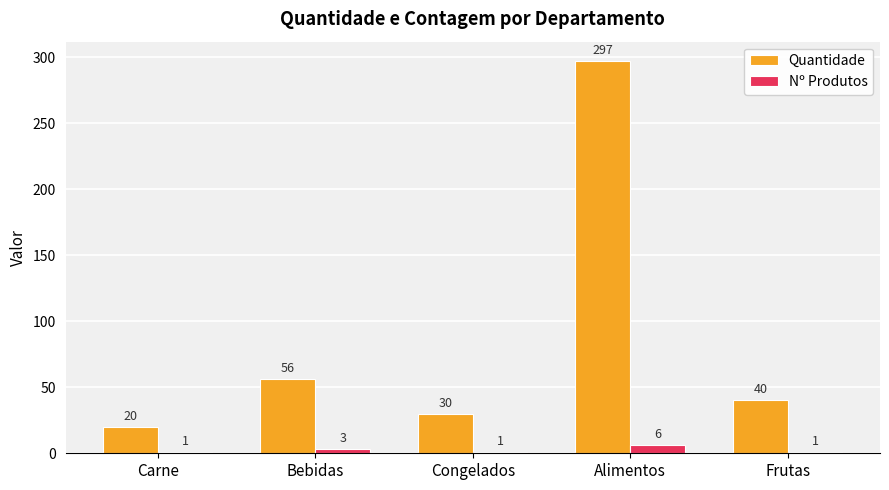

What position from the left is Carne?

1